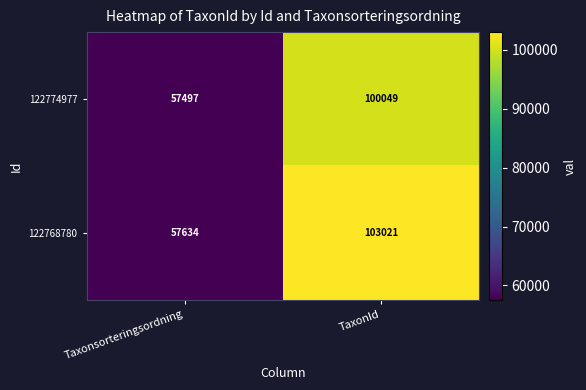

Reading left to right, what are all the values shown in this chart?

122774977: Taxonsorteringsordning=57497	TaxonId=100049
122768780: Taxonsorteringsordning=57634	TaxonId=103021